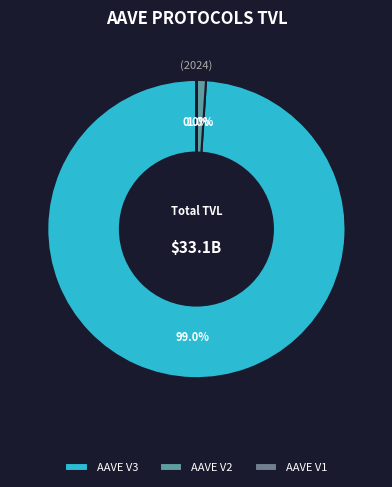

What percentage do AAVE V1 and AAVE V3 together represent?

99.0%